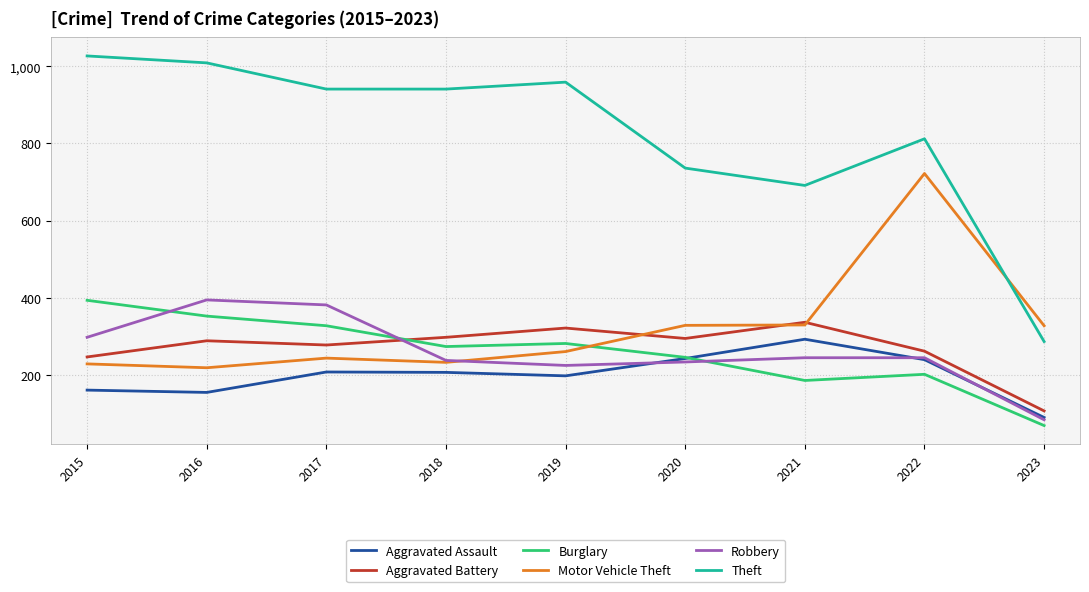

What are all the series names shown in the legend?

Aggravated Assault, Aggravated Battery, Burglary, Motor Vehicle Theft, Robbery, Theft